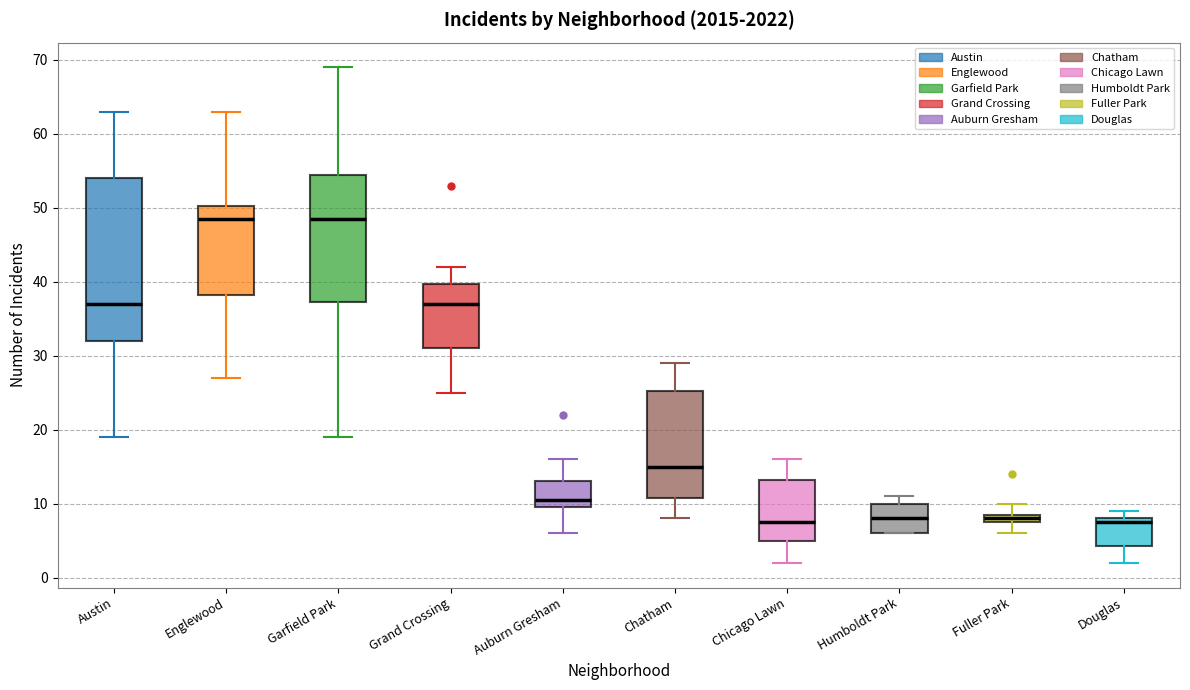

Where does the upper whisker of the box for Englewood end on the y-axis? The values are not printed on the chart, so give them approximately, as read against the axis.

63